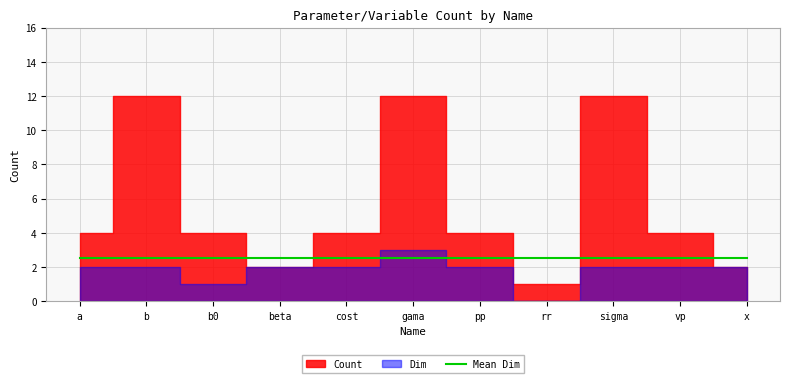

What is the difference between the values at beta and vp?

2